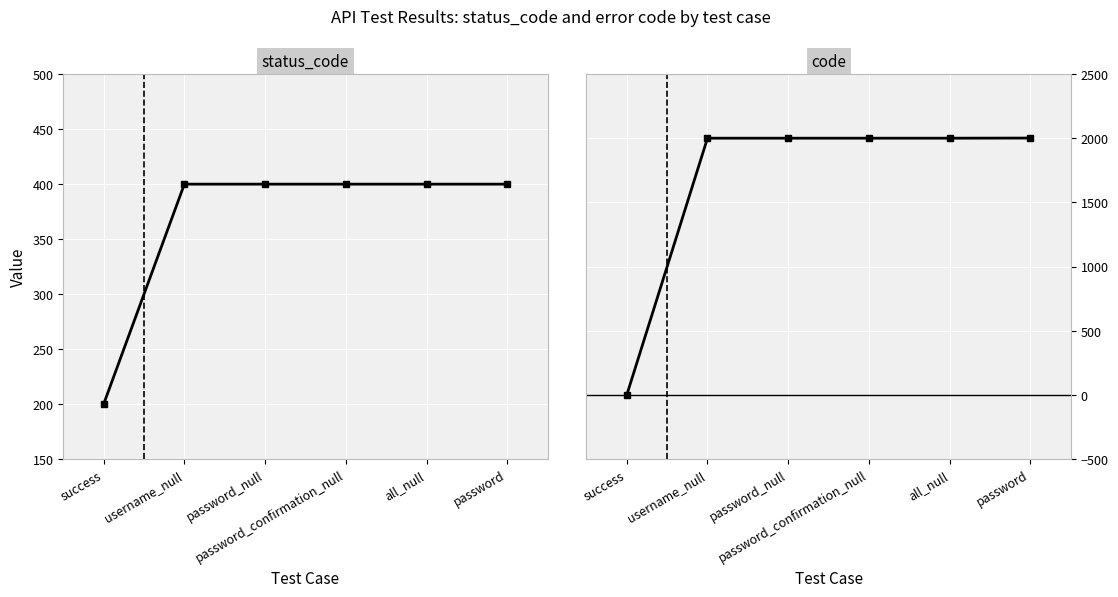

Which series has the widest spread of values?

code